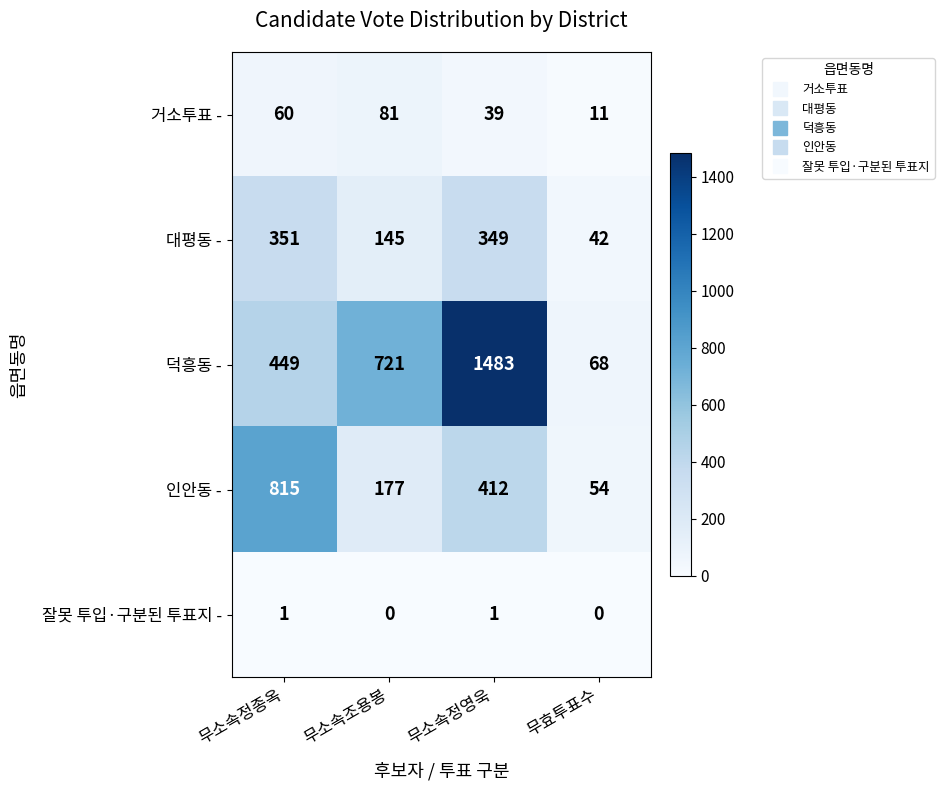

At which label is 대평동 - closest to 196?

무소속조용봉